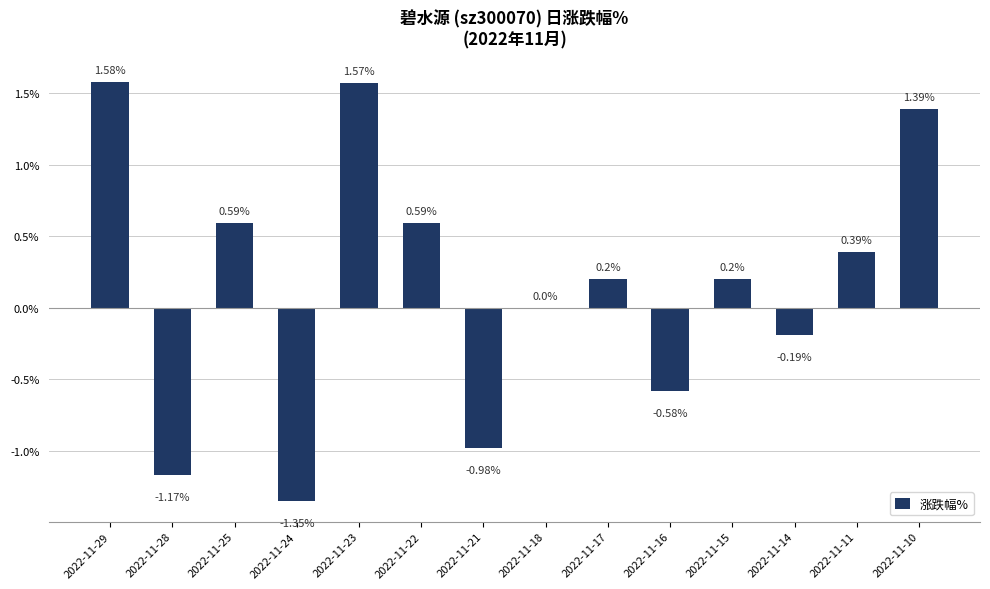

How many series are shown in this chart?

1